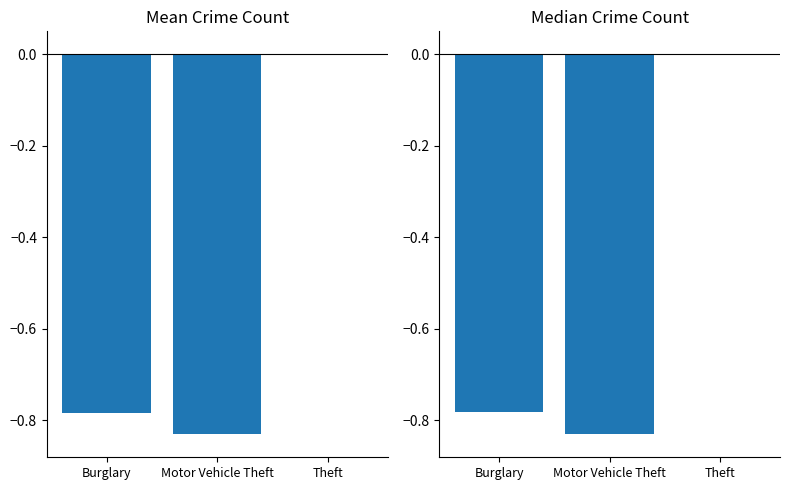

Which category has the lowest value in the Median Crime Count series?

Motor Vehicle Theft